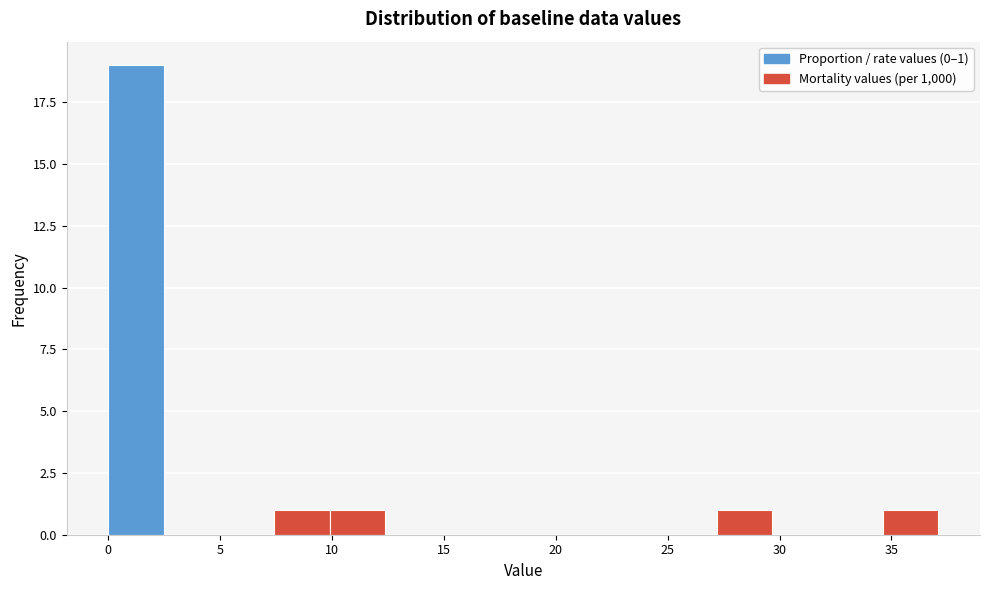

Which range on the x-axis has the tallest bar?

0.0 to 2.5